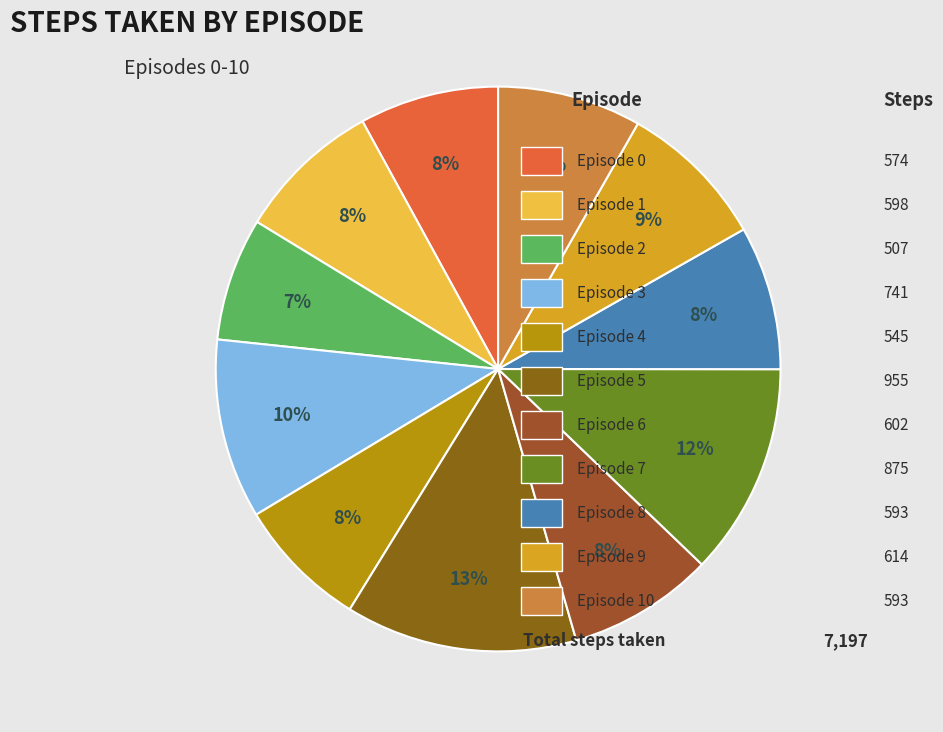

How many segments does this pie chart have?

11